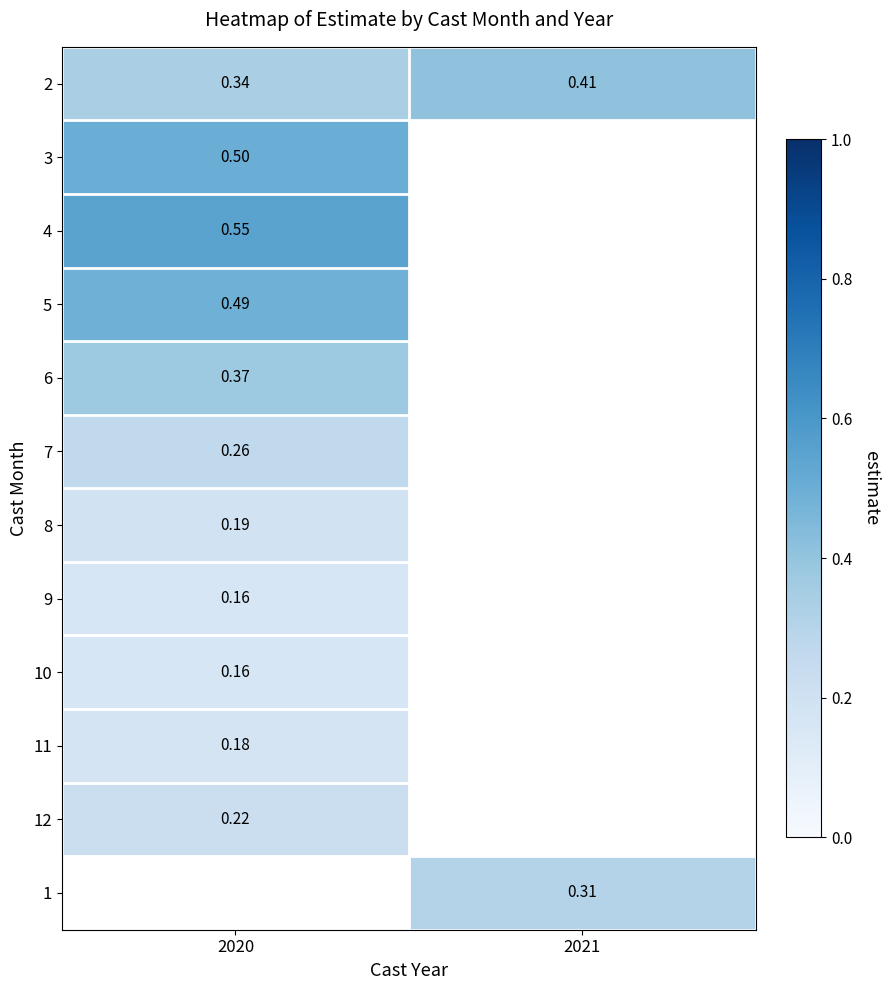

What is the maximum value shown in the chart?

0.5